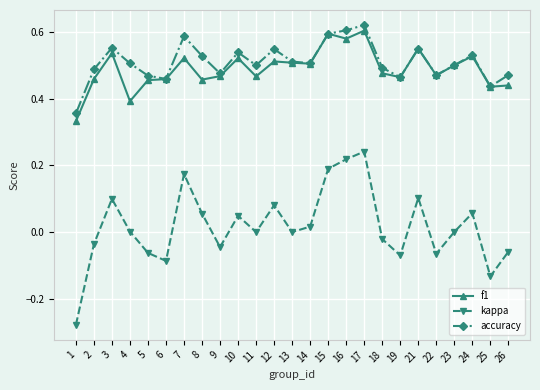

The accuracy series shows 0.4 at 1. True or false?

True